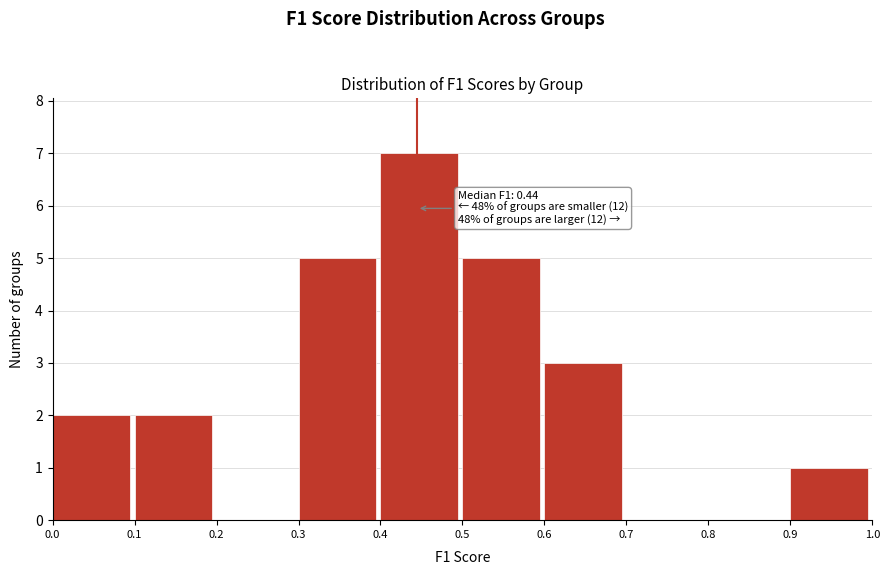

Over which range of the x-axis is the bar tallest?

0.4 to 0.5